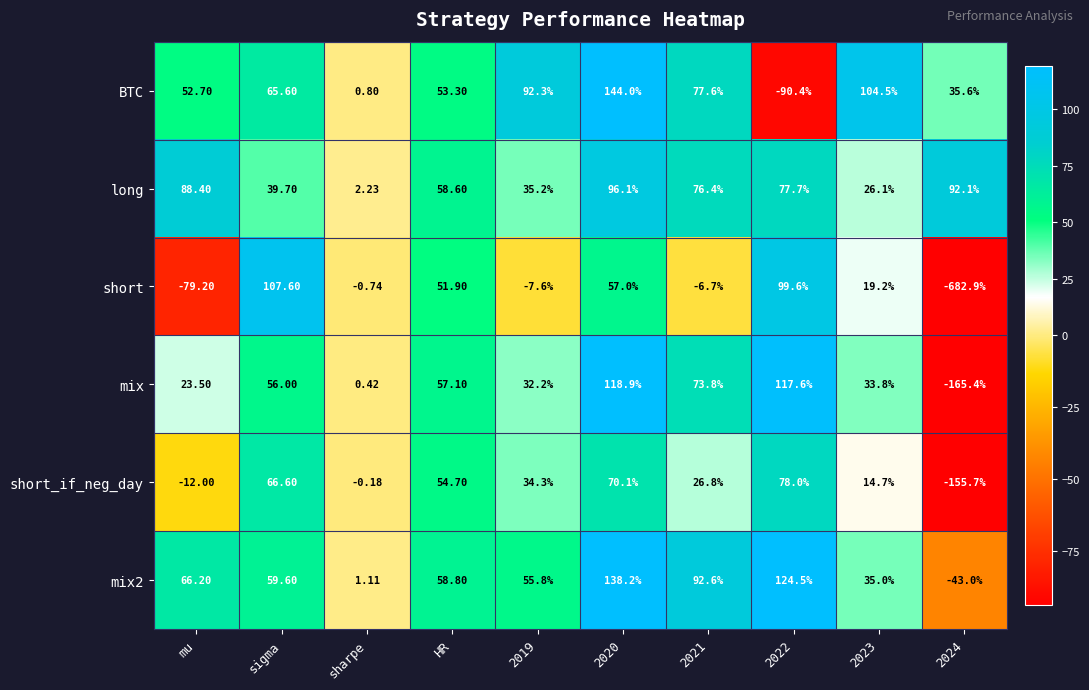

At which category is the sum across all series the highest?

2020